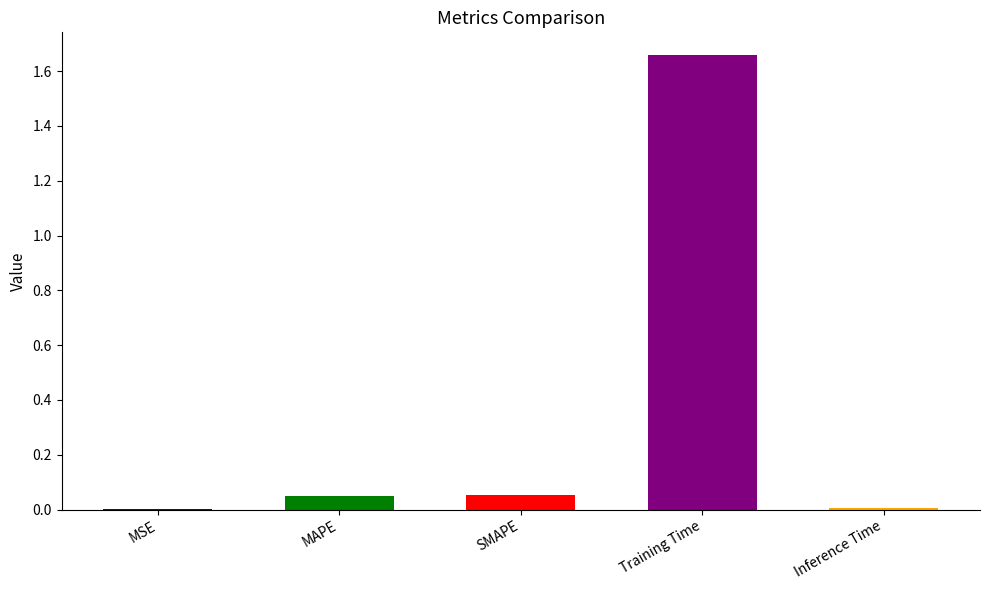

What position from the left is MSE?

1